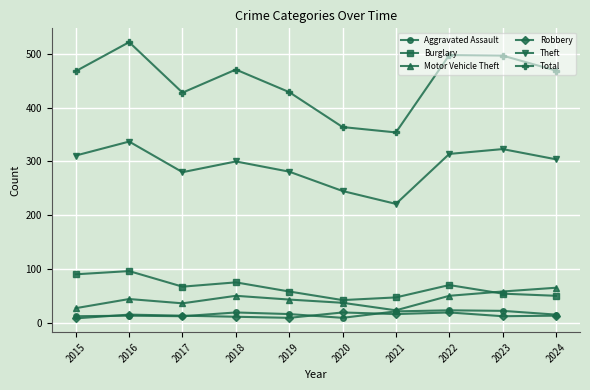

What is the difference between the second highest and minimum values in the Robbery series?

11